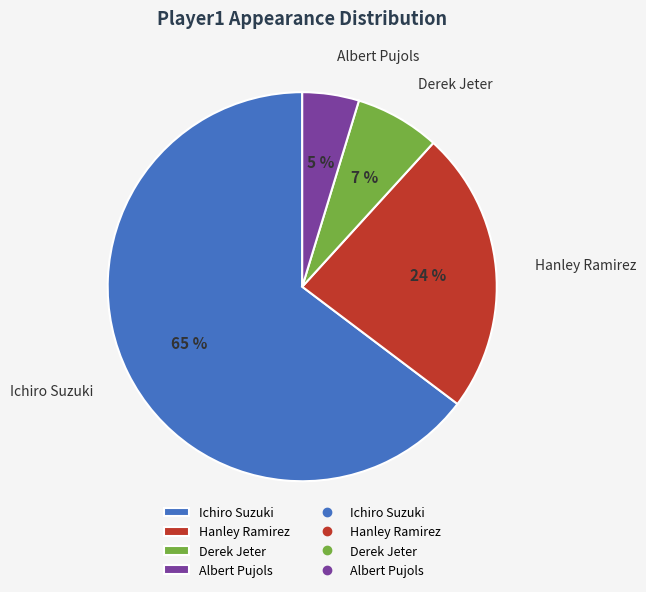

Is Albert Pujols the majority of the pie?

No